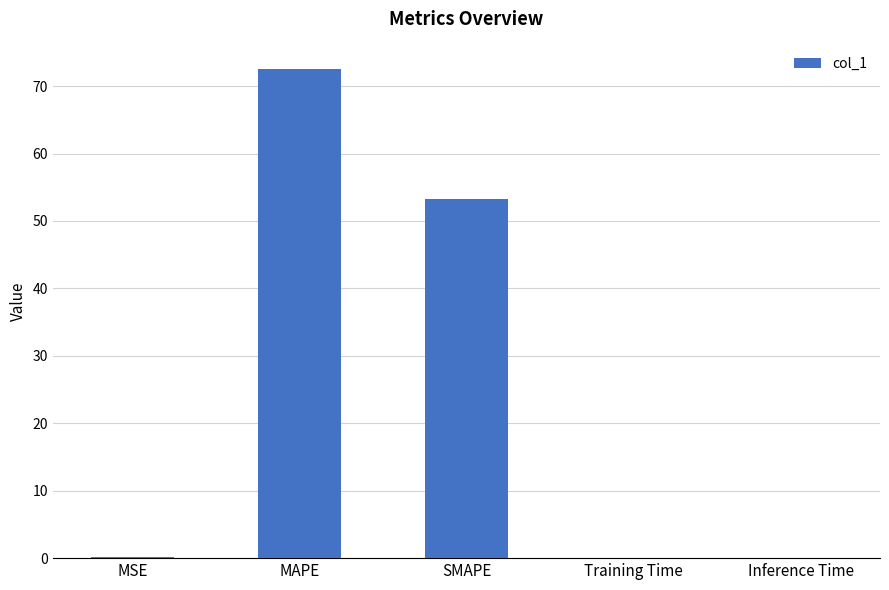

The chart shows a value of 0.0 at Training Time. True or false?

True